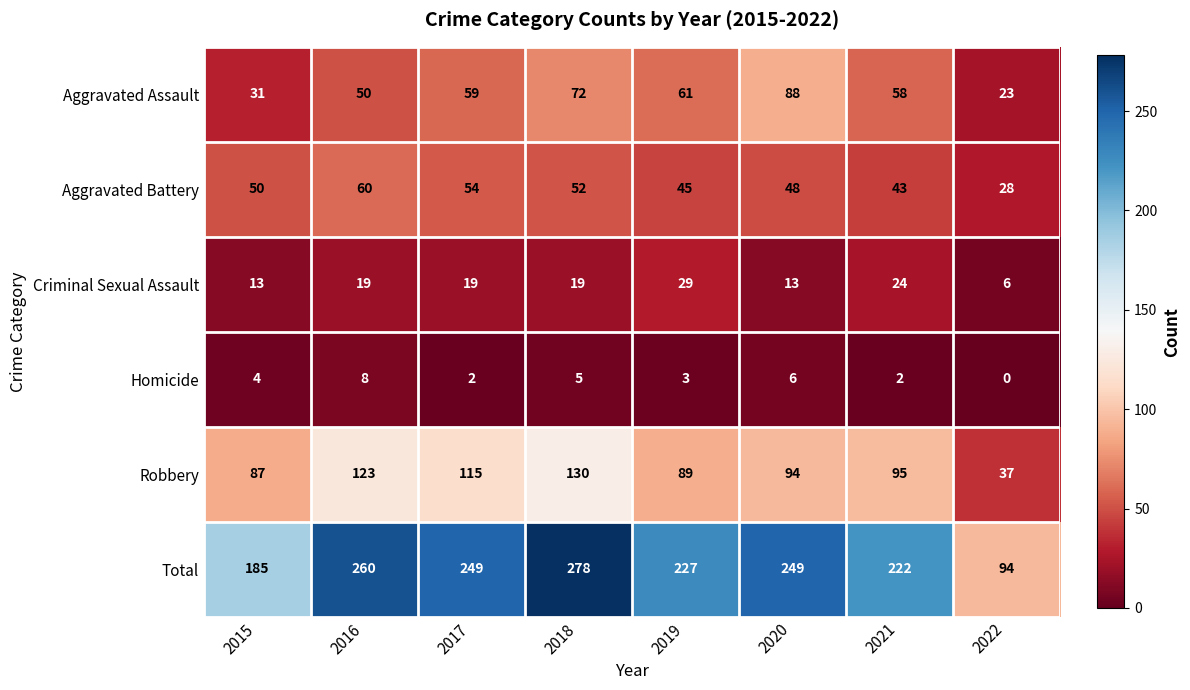

What is the approximate value of Aggravated Assault at 2022, to the nearest 10?

20